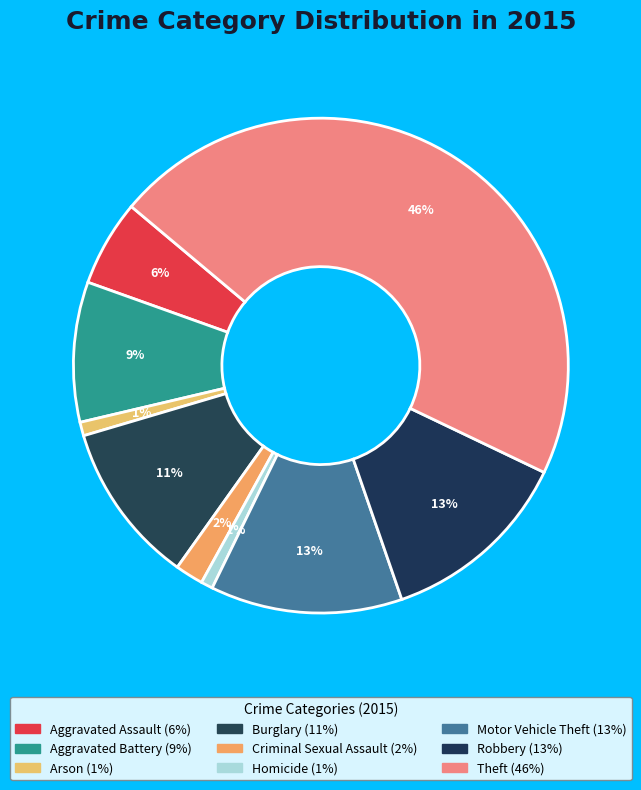

Is Aggravated Assault the majority of the pie?

No